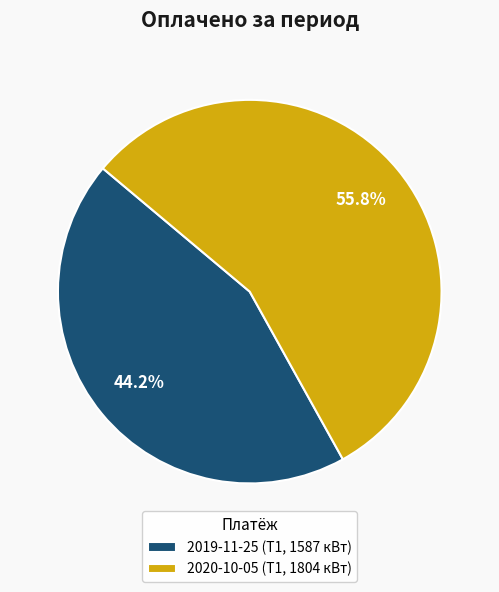

Which slice is the largest?

2020-10-05 (Т1, 1804 кВт)